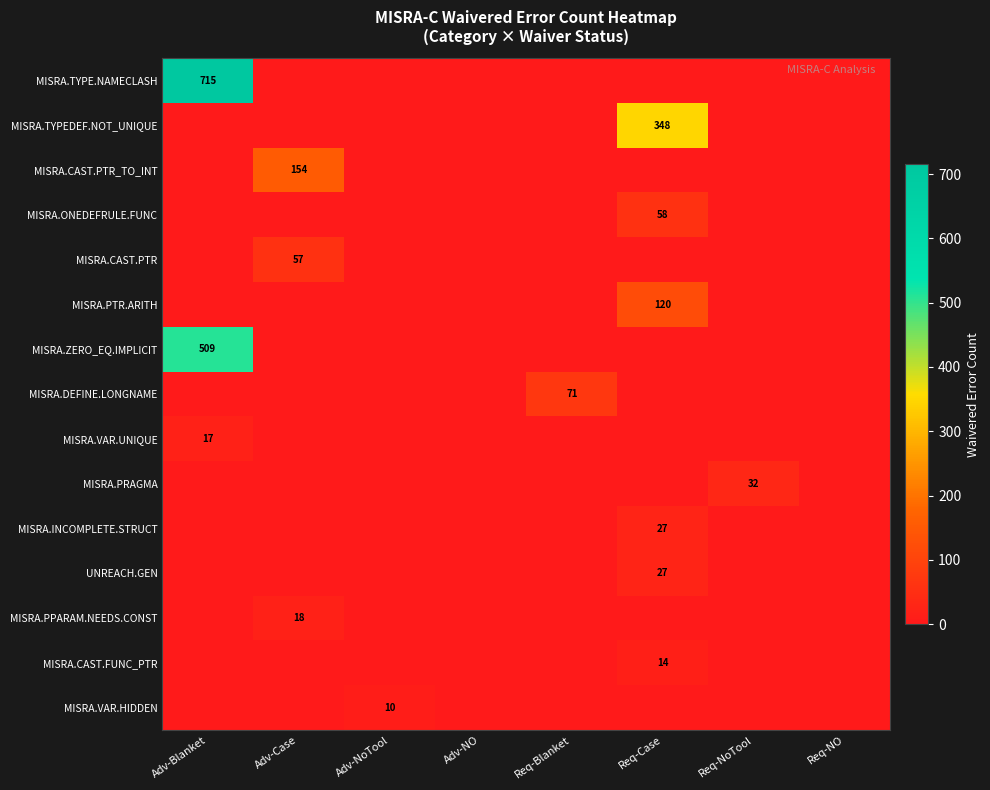

Is it true that MISRA.INCOMPLETE.STRUCT equals 27 at Req-Case?

True